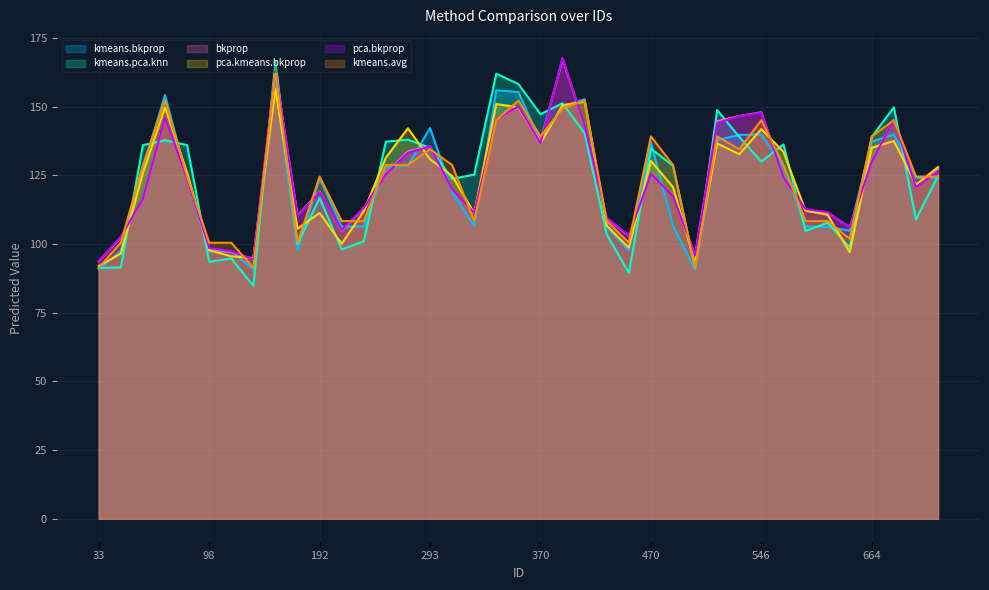

True or false: kmeans.bkprop and bkprop intersect in this chart.

True